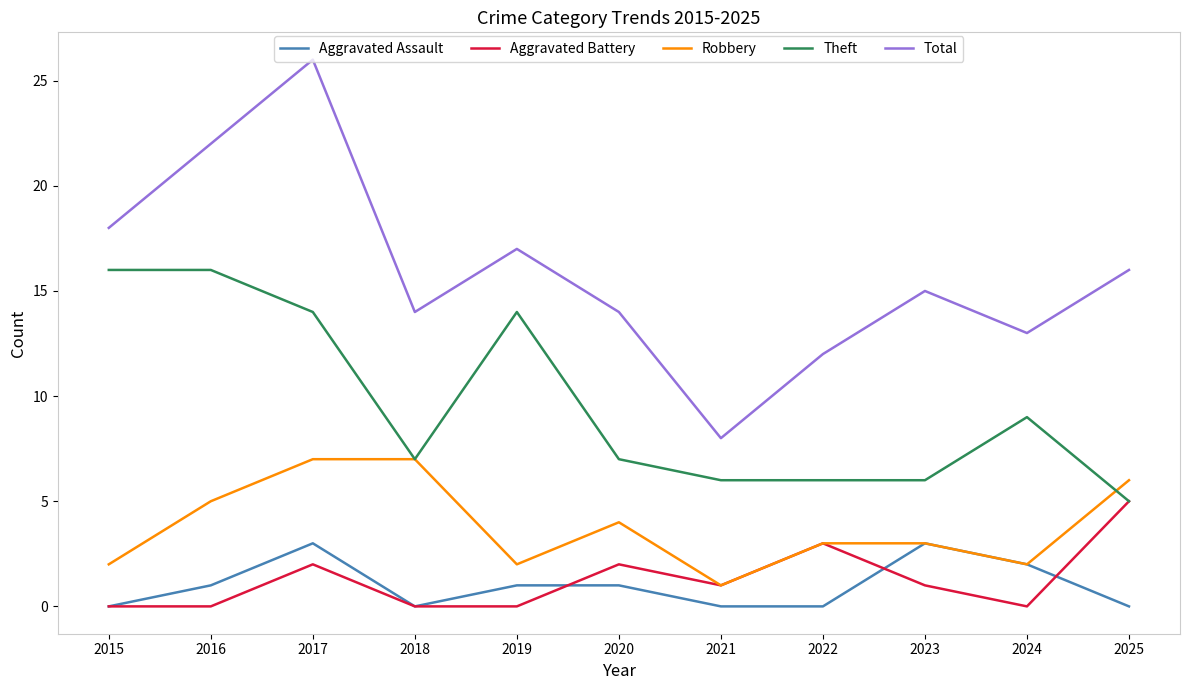

At which label does Aggravated Battery first exceed 1?

2017